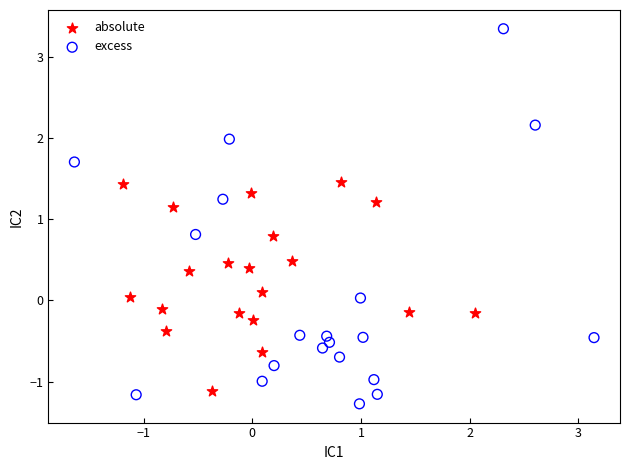

Which series has the widest spread of Y values?

excess